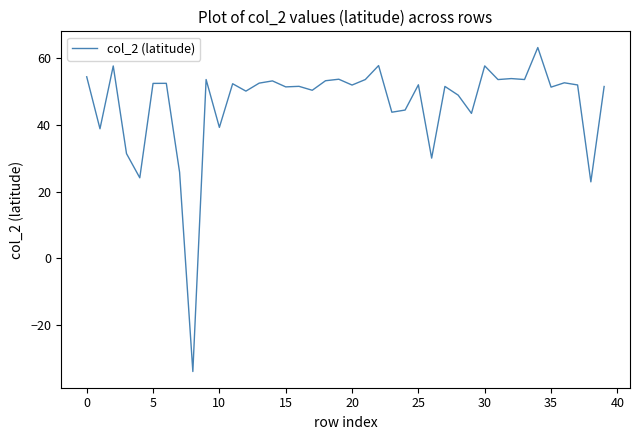

What is the minimum value shown in the chart?

-33.9